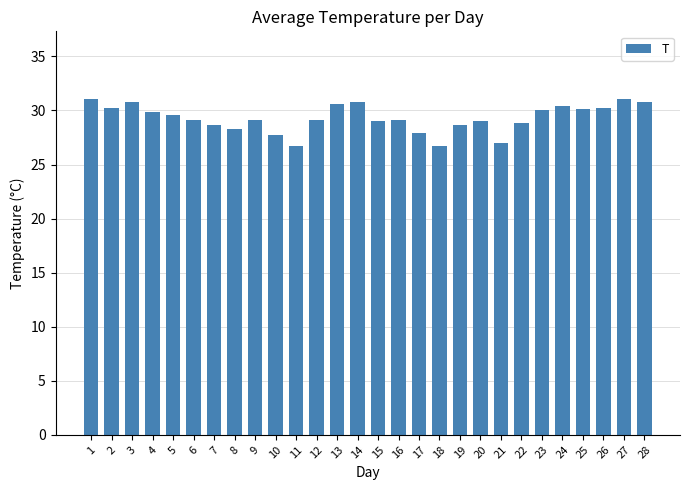

The value at 3 is 30.8. True or false?

True